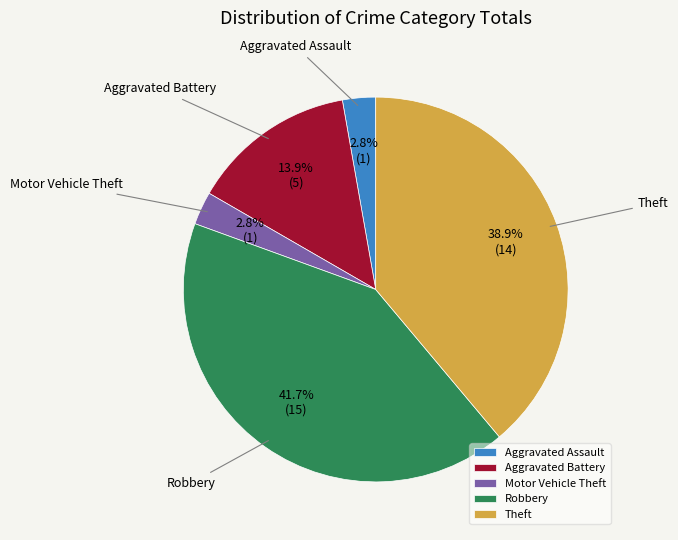

Which has a higher value, Theft or Aggravated Assault?

Theft